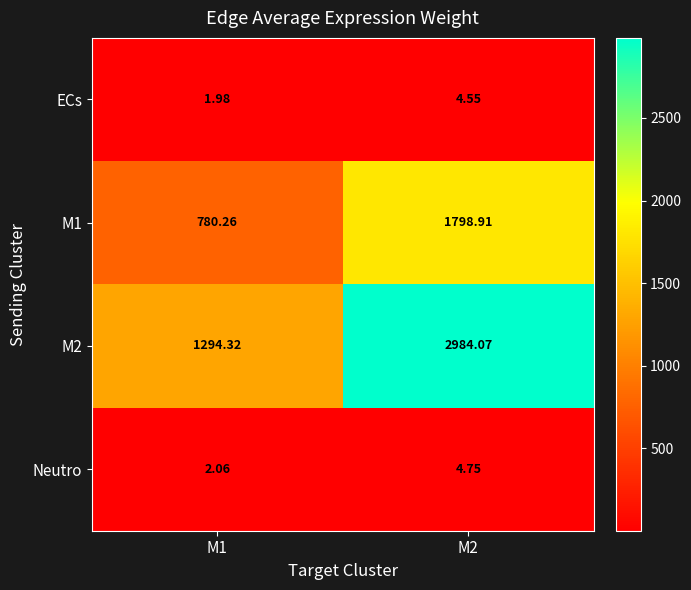

Is the value of M2 at M1 greater than the value of M1 at M2?

No